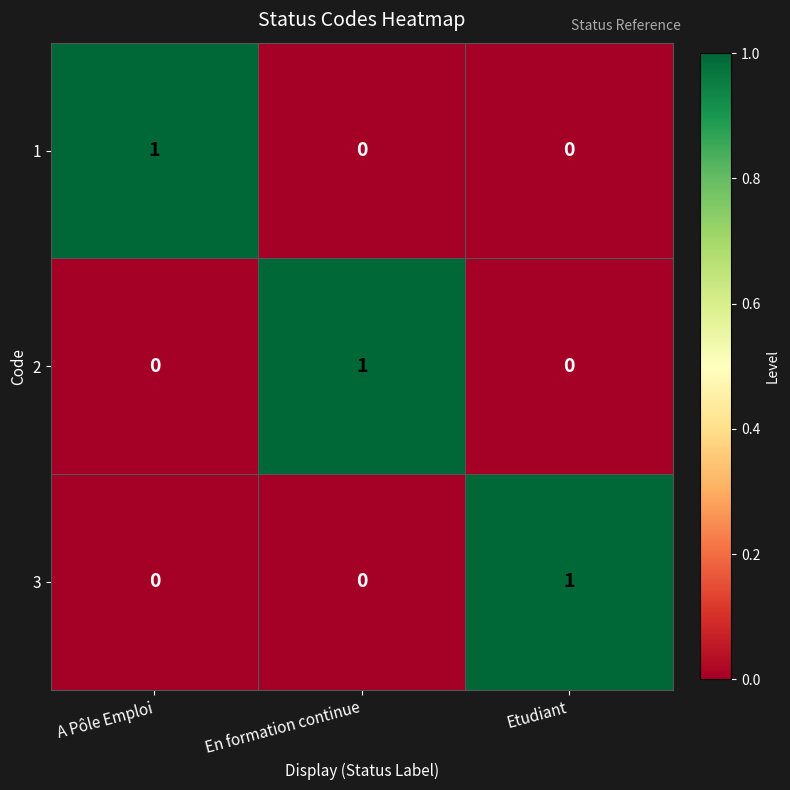

Count the 1 values in the range 0 to 1.

3